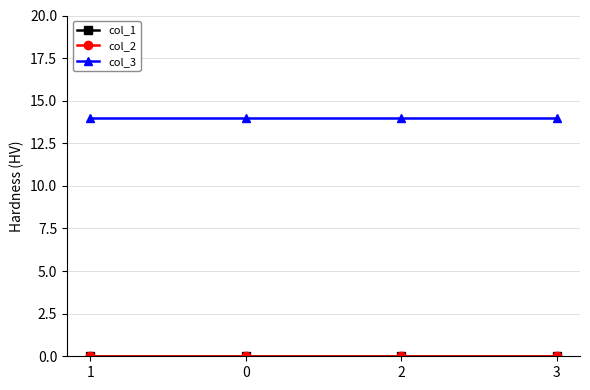

Is it true that col_2 equals 0 at 2?

True